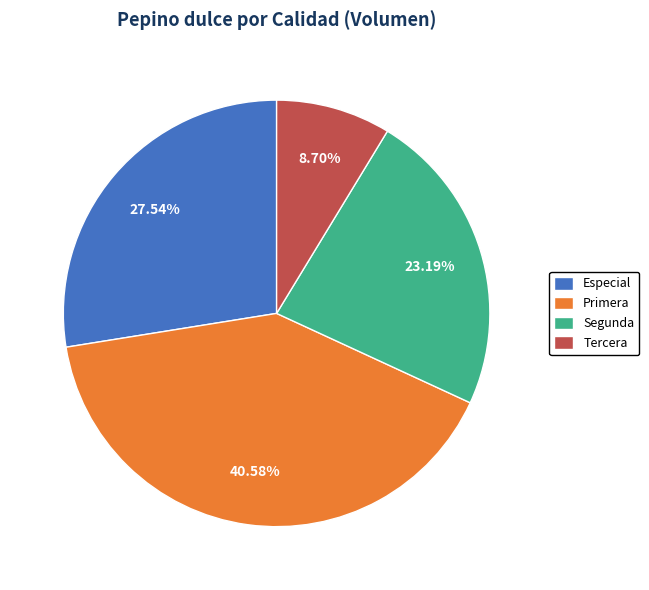

To the nearest percent, what portion does Tercera represent?

9%